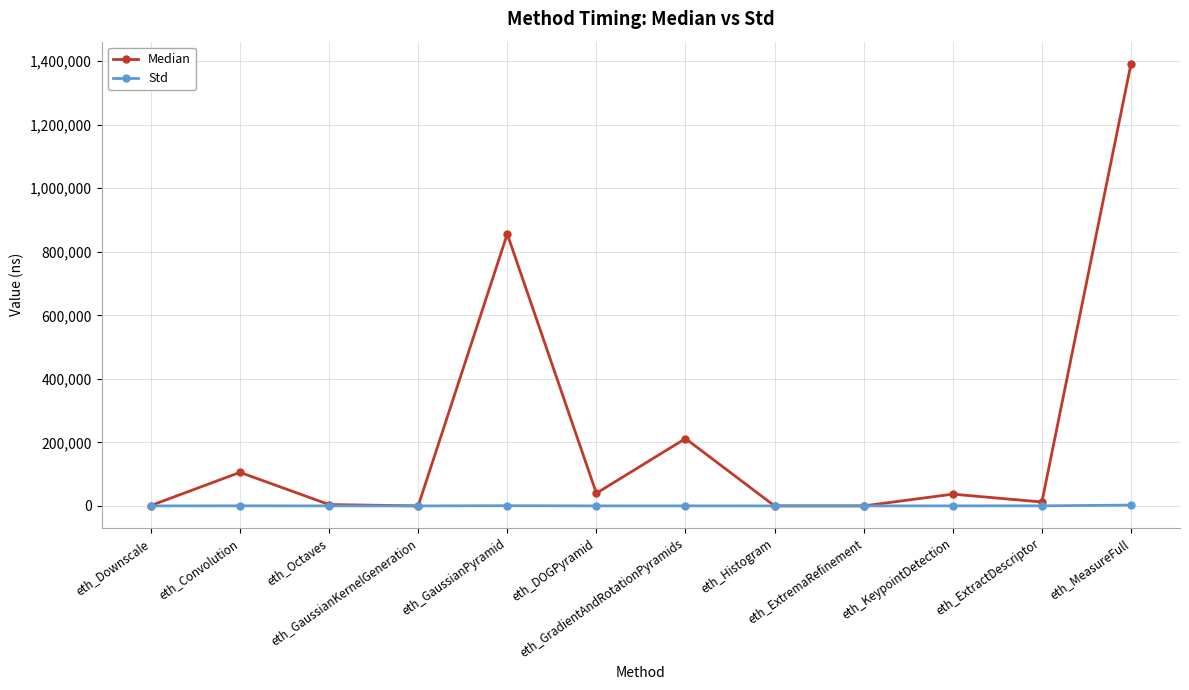

What is the label of the 6th point from the right?

eth_GradientAndRotationPyramids